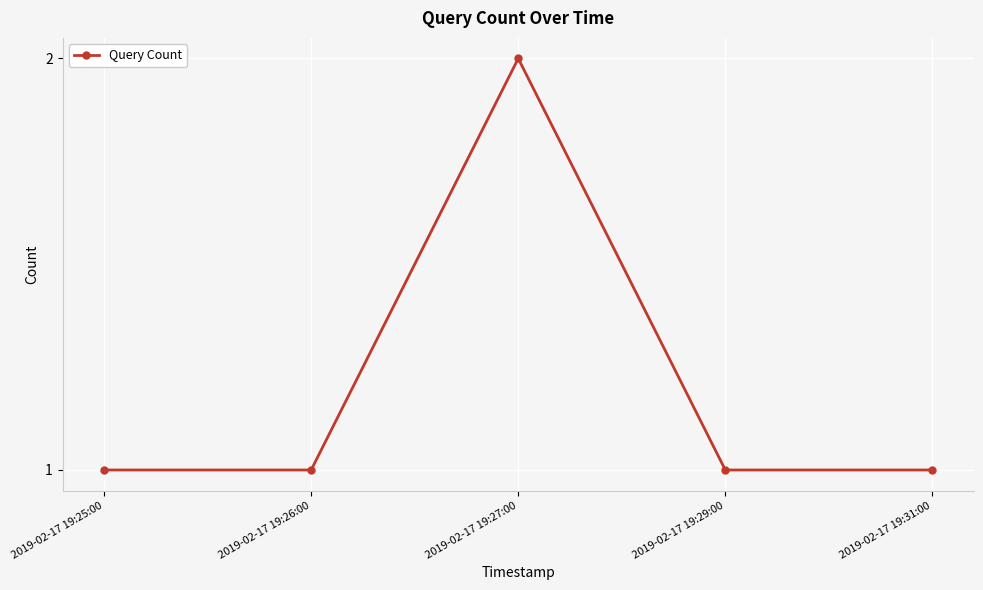

Does the chart have visible grid lines?

Yes